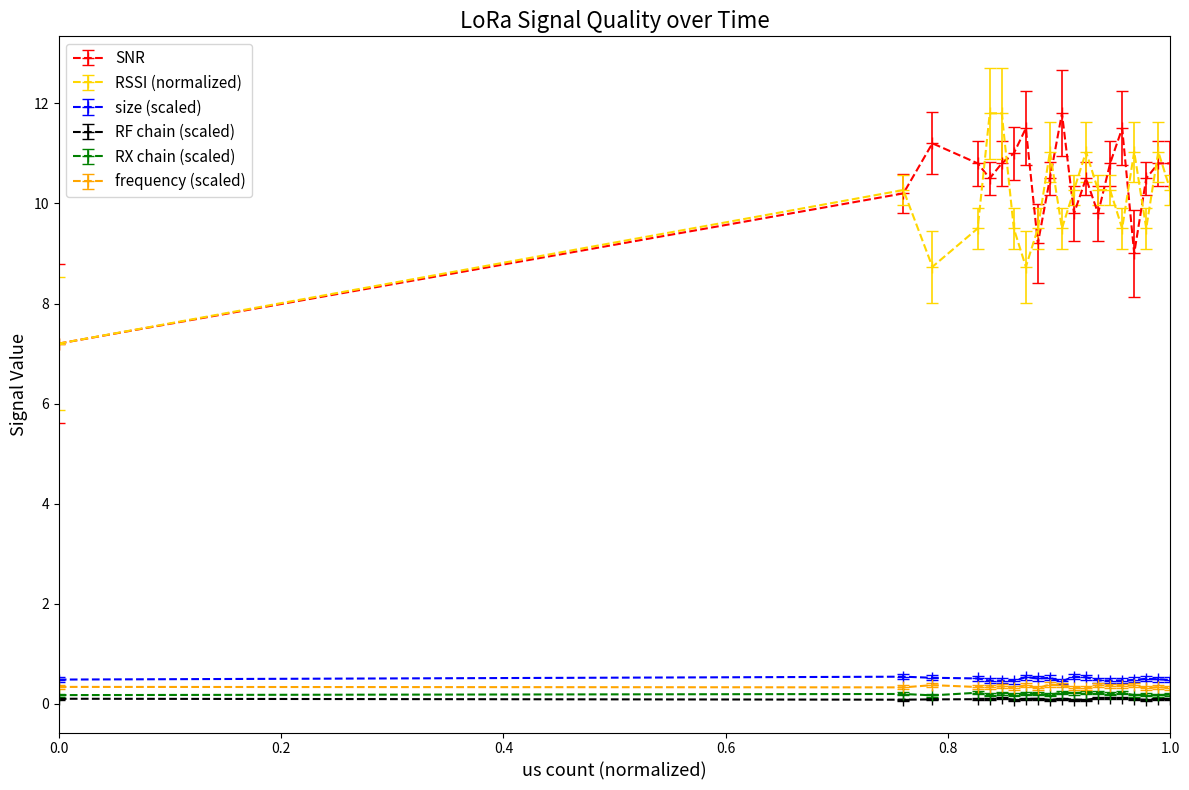

What is the value of the SNR point at the 14th from the left?

9.8